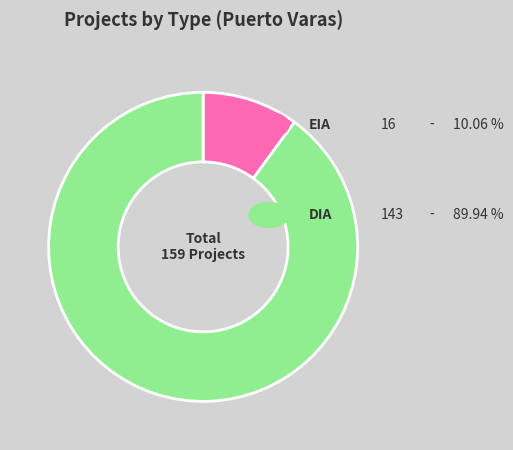

Does any single category account for the majority?

Yes